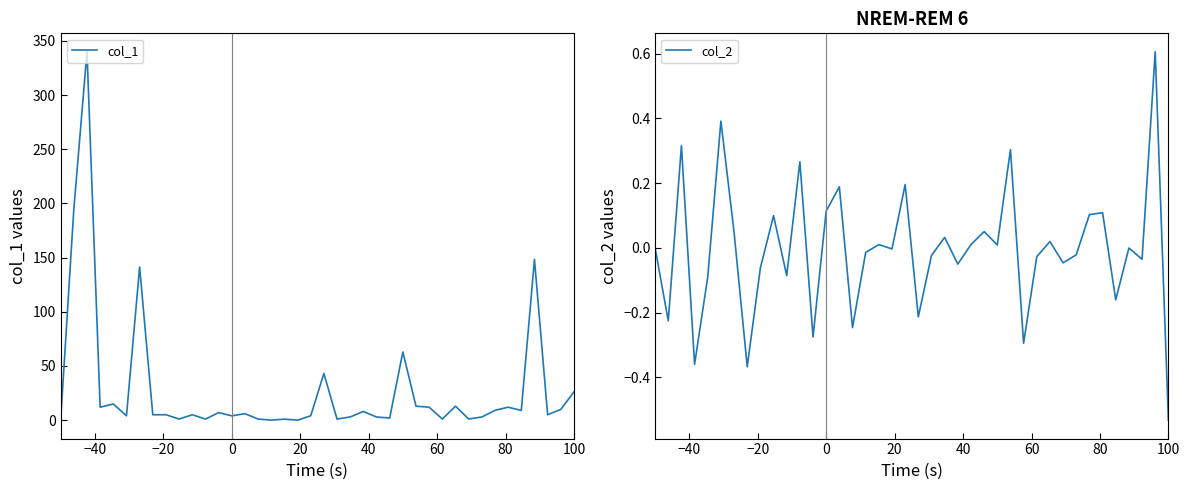

Which series has the largest total across all categories?

col_1